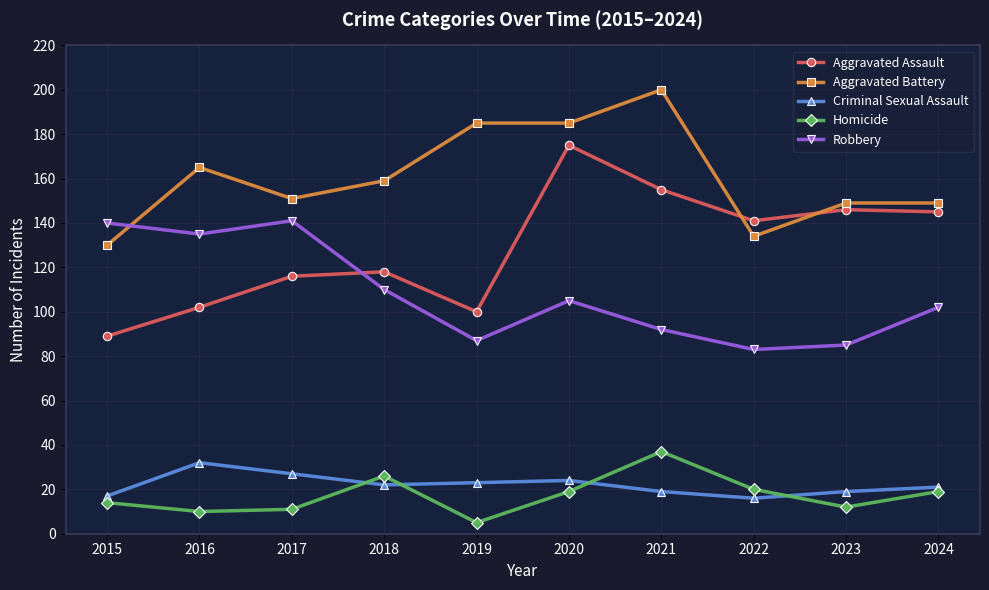

Reading right to left, what are all the values shown in this chart?

Aggravated Assault: 145	146	141	155	175	100	118	116	102	89
Aggravated Battery: 149	149	134	200	185	185	159	151	165	130
Criminal Sexual Assault: 21	19	16	19	24	23	22	27	32	17
Homicide: 19	12	20	37	19	5	26	11	10	14
Robbery: 102	85	83	92	105	87	110	141	135	140